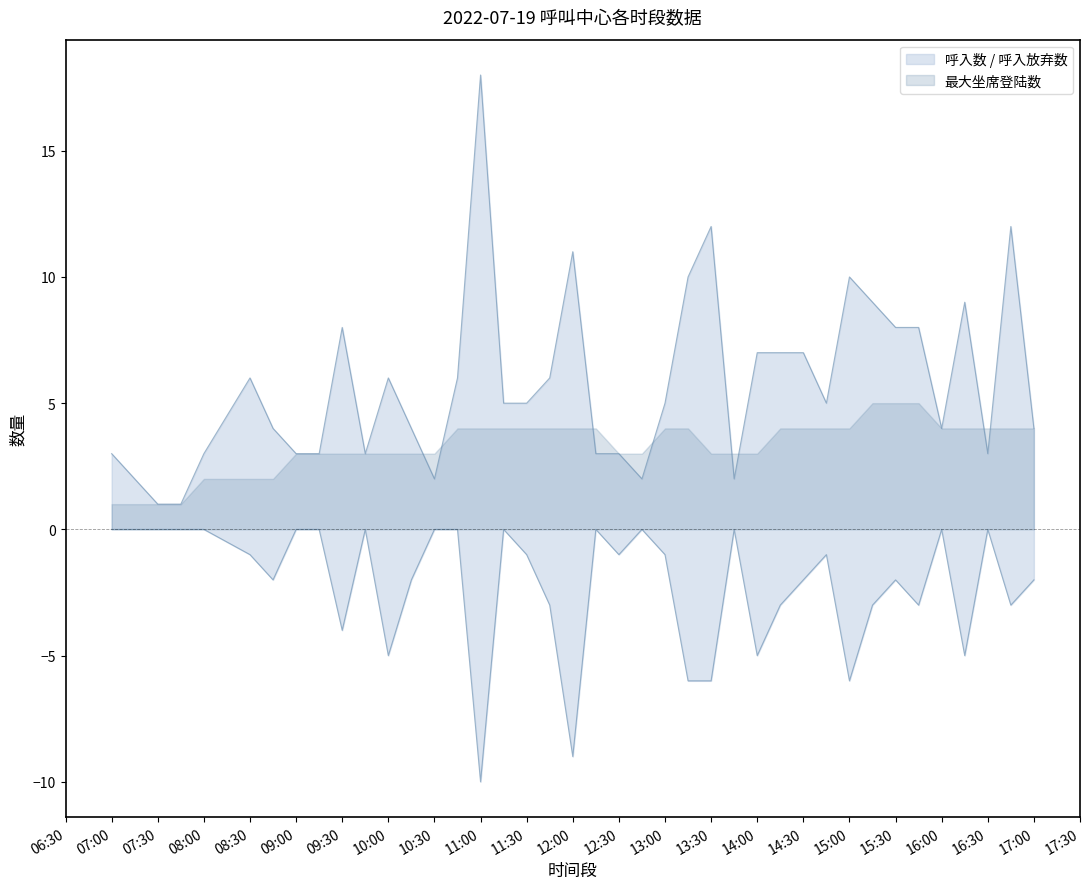

How many series are shown in this chart?

2